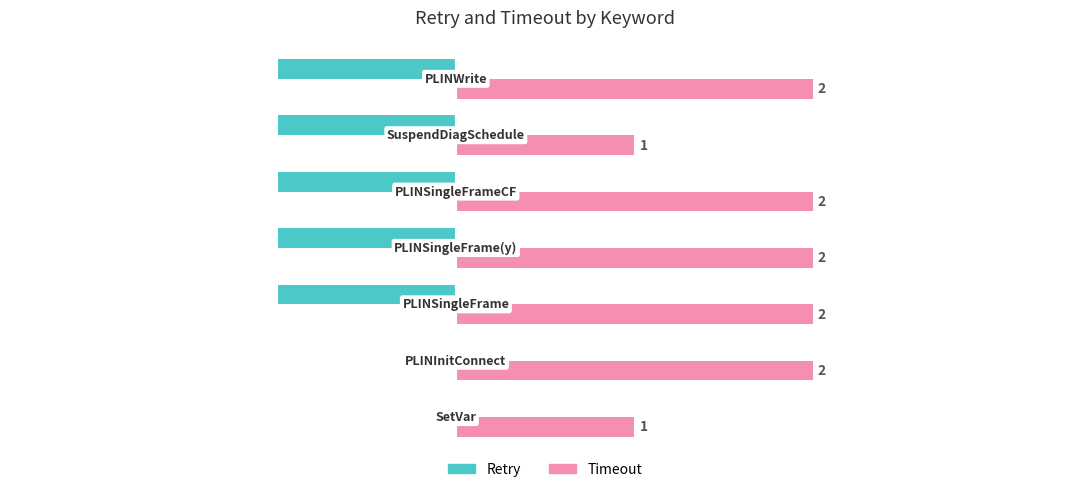

What is the sum of all Timeout values?

12